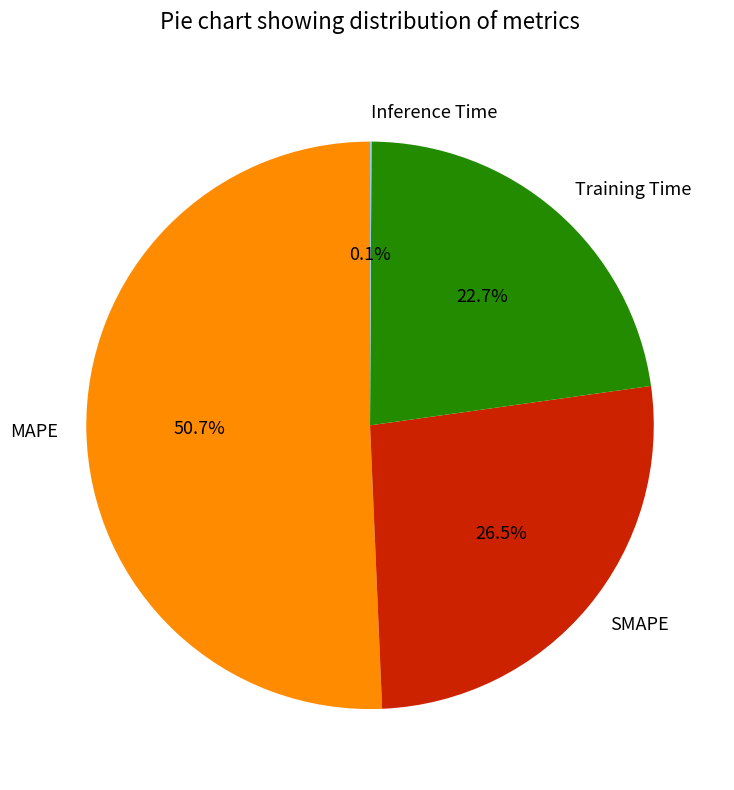

How much of the chart is everything except SMAPE?

73.5%